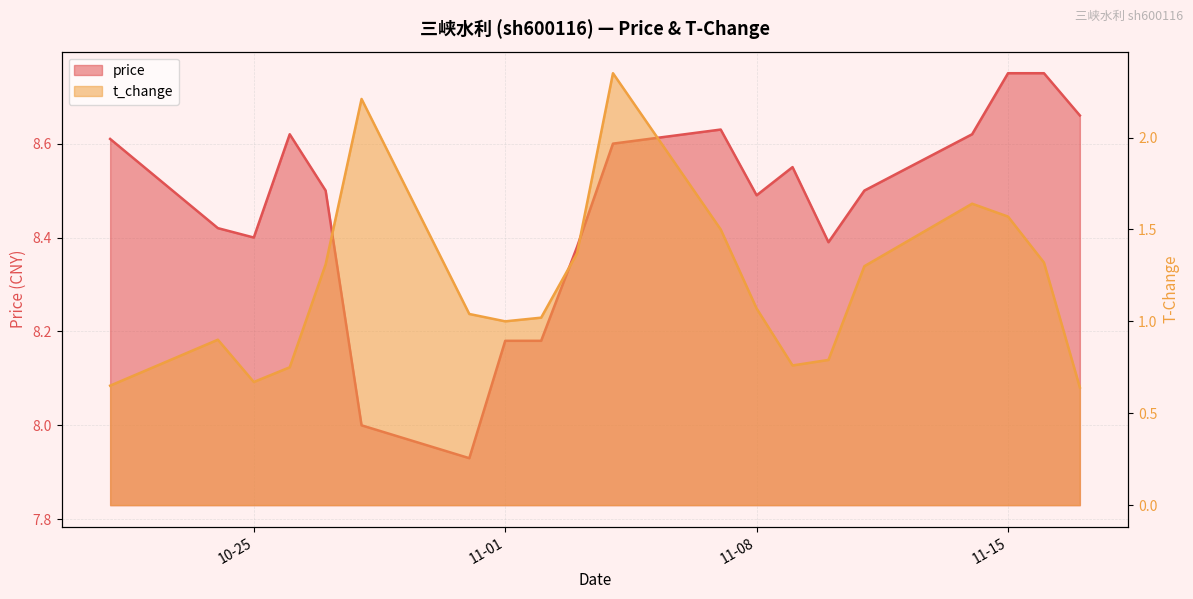

Rank the categories by price value from lowest to highest.

2022-10-31, 2022-10-28, 2022-11-01, 2022-11-02, 2022-11-03, 2022-11-10, 2022-10-25, 2022-10-24, 2022-11-08, 2022-10-27, 2022-11-11, 2022-11-09, 2022-11-04, 2022-10-21, 2022-10-26, 2022-11-14, 2022-11-07, 2022-11-17, 2022-11-15, 2022-11-16